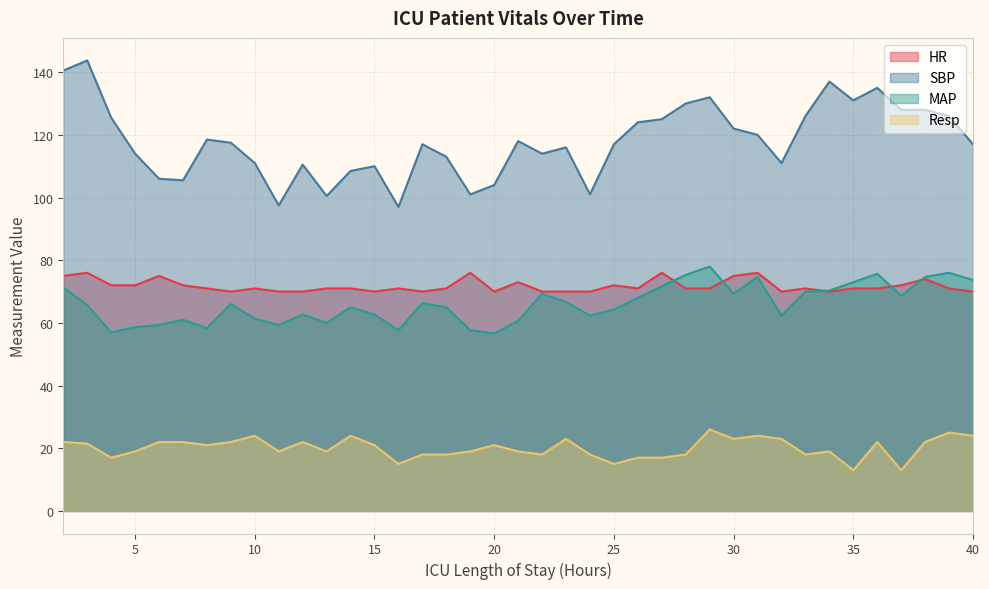

Which category has the lowest value in the Resp series?

35